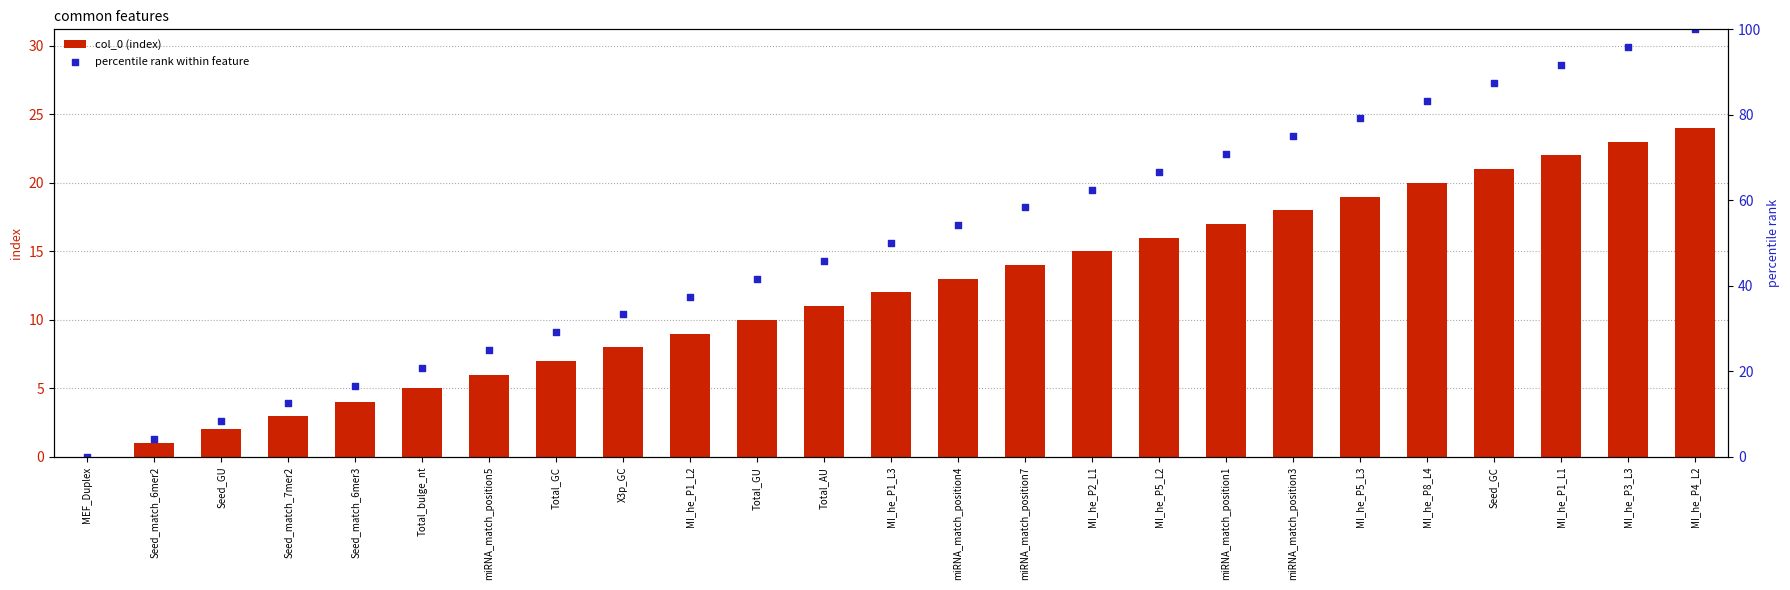

What are all the series names shown in the legend?

col_0 (index), percentile rank within feature